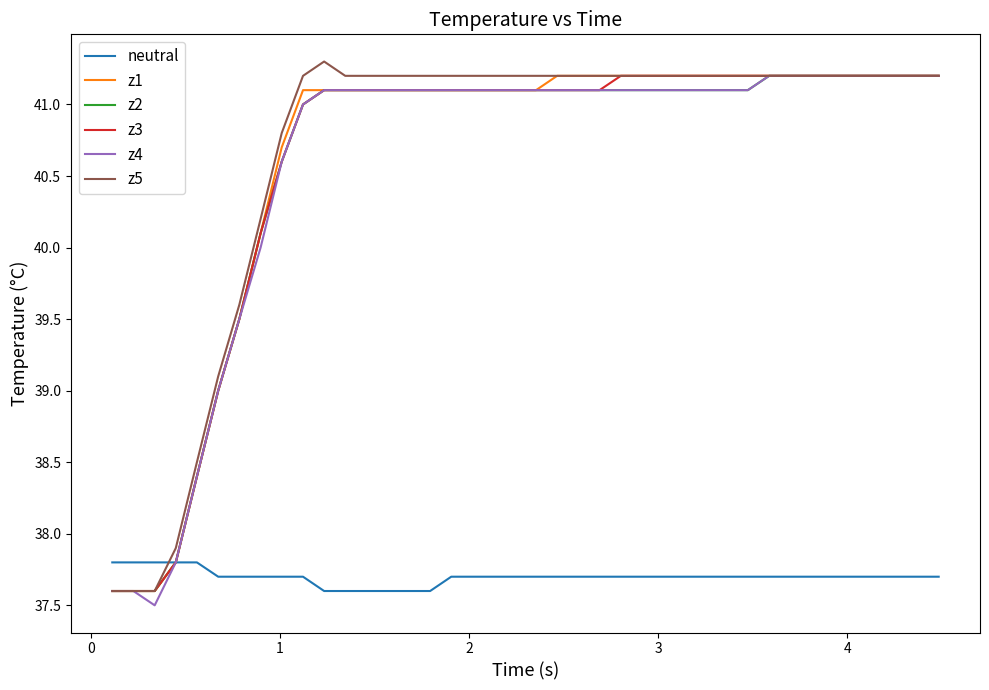

At how many categories does at least one series exceed 41?

31